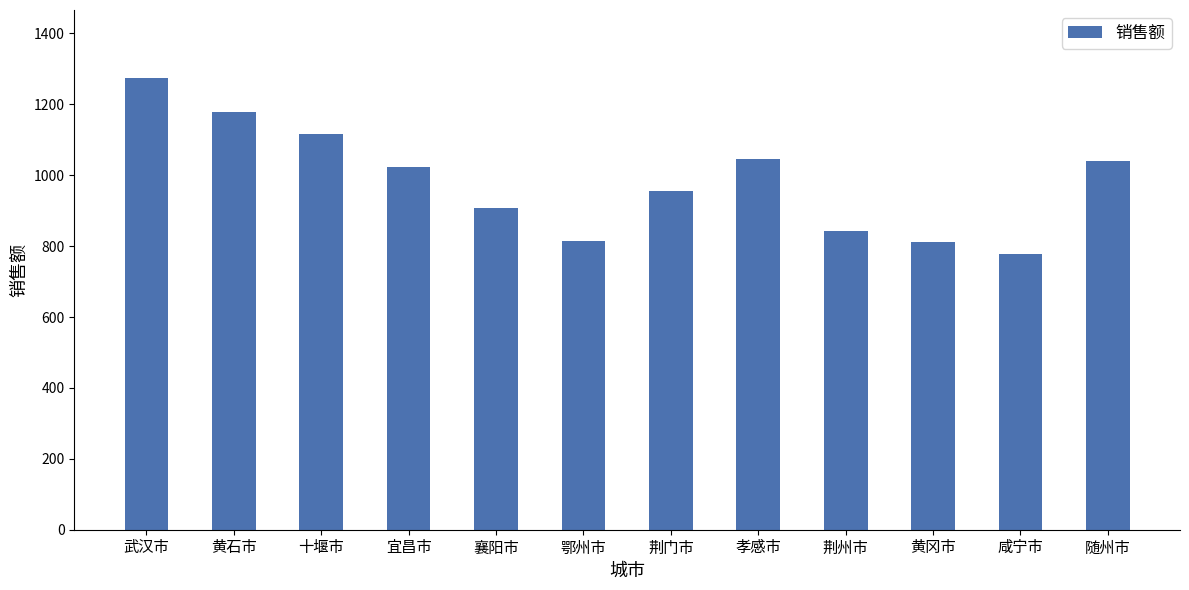

What is the average value?

982.3